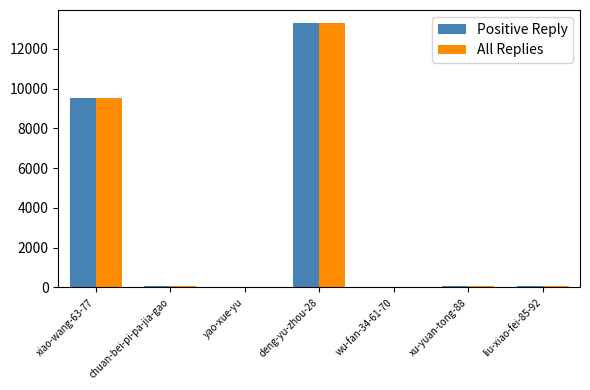

What is the total value across all series at xiao-wang-63-77?

19068